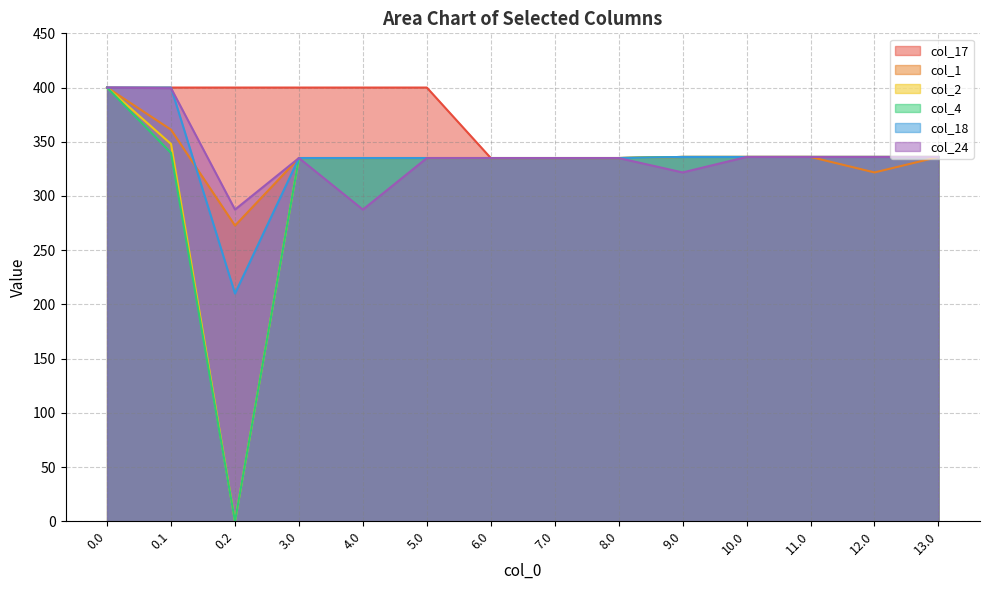

What is the average value of the col_24 series?

336.8